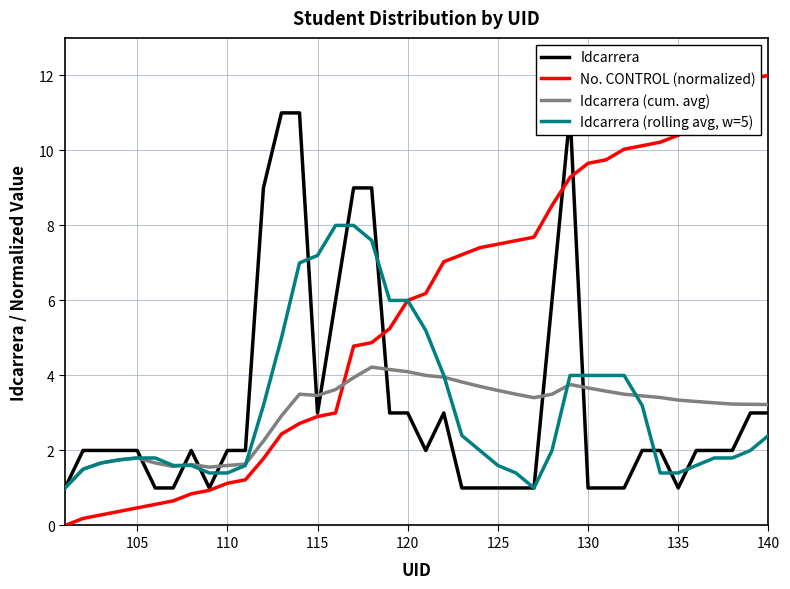

How many intersections are there between Idcarrera (cum. avg) and No. CONTROL (normalized)?

1